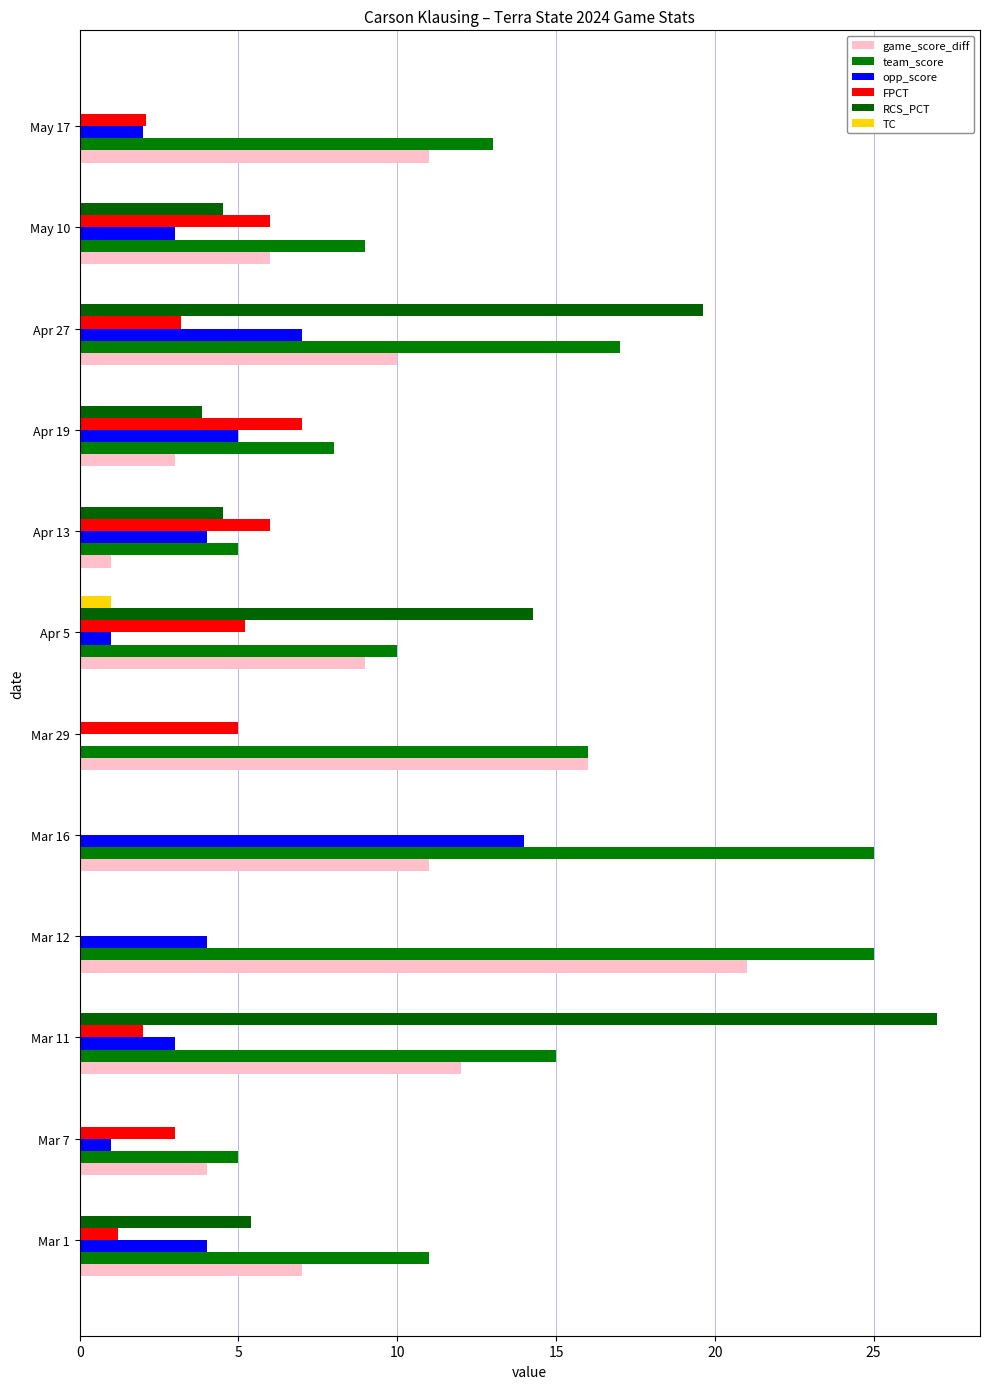

Count the number of categories in the chart.

12